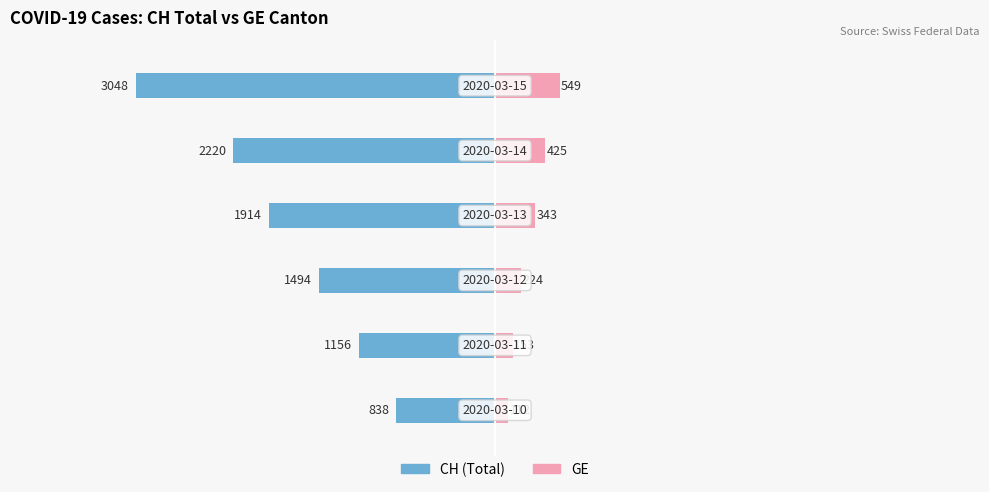

How many data points in GE are above 343?

2